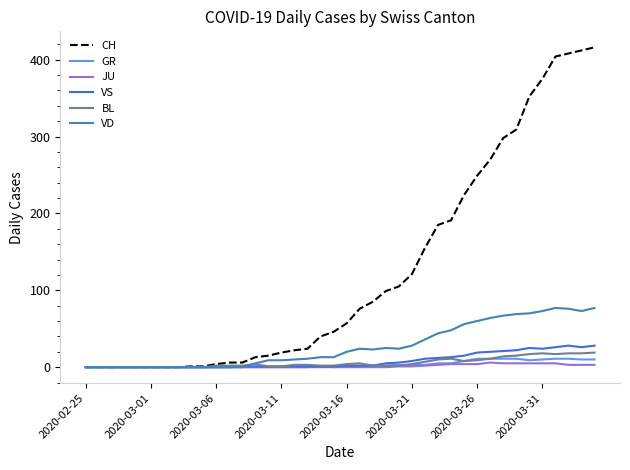

Which series has the largest range (max minus min)?

CH